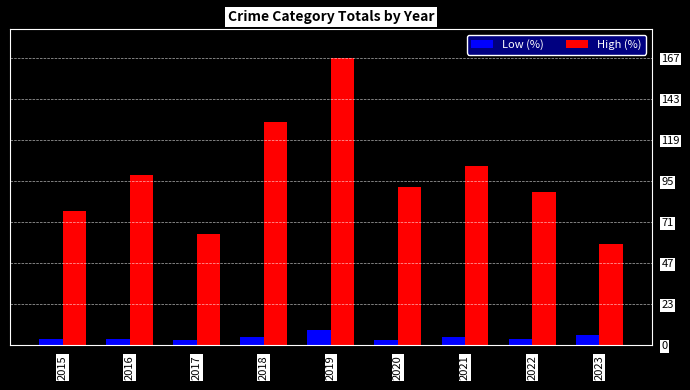

List the series in order of their overall mean, lowest first.

Low (%), High (%)